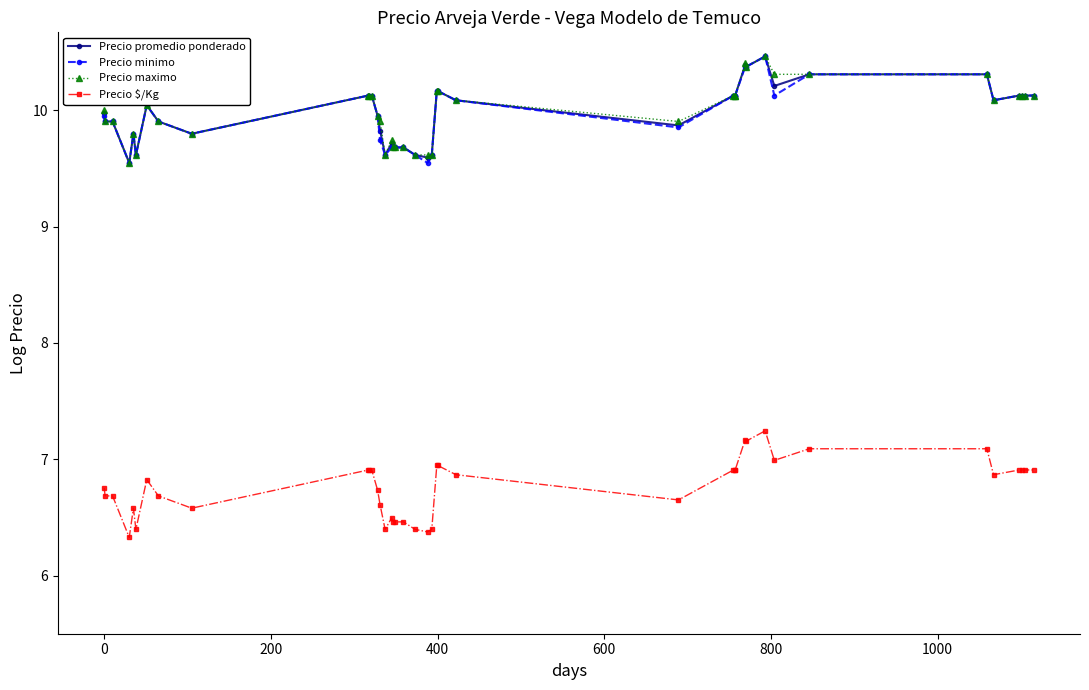

What is the difference between the maximum and minimum values in the Precio maximo series?

0.9